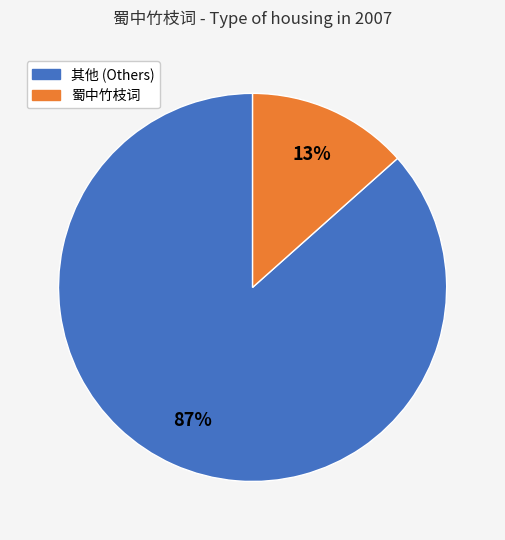

How many slices are in this pie chart?

2